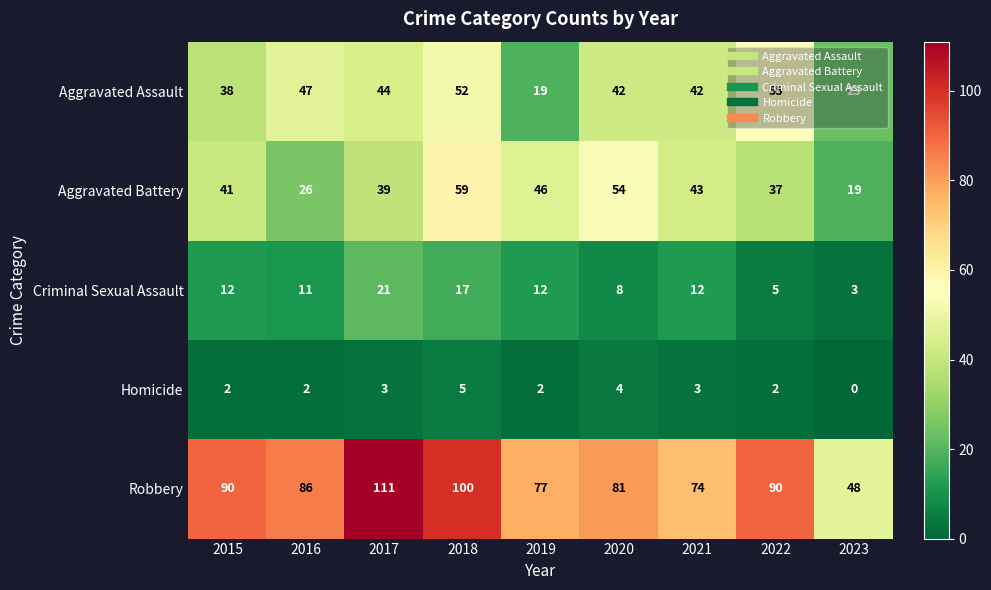

List the series in order of their peak value, highest first.

Robbery, Aggravated Battery, Aggravated Assault, Criminal Sexual Assault, Homicide